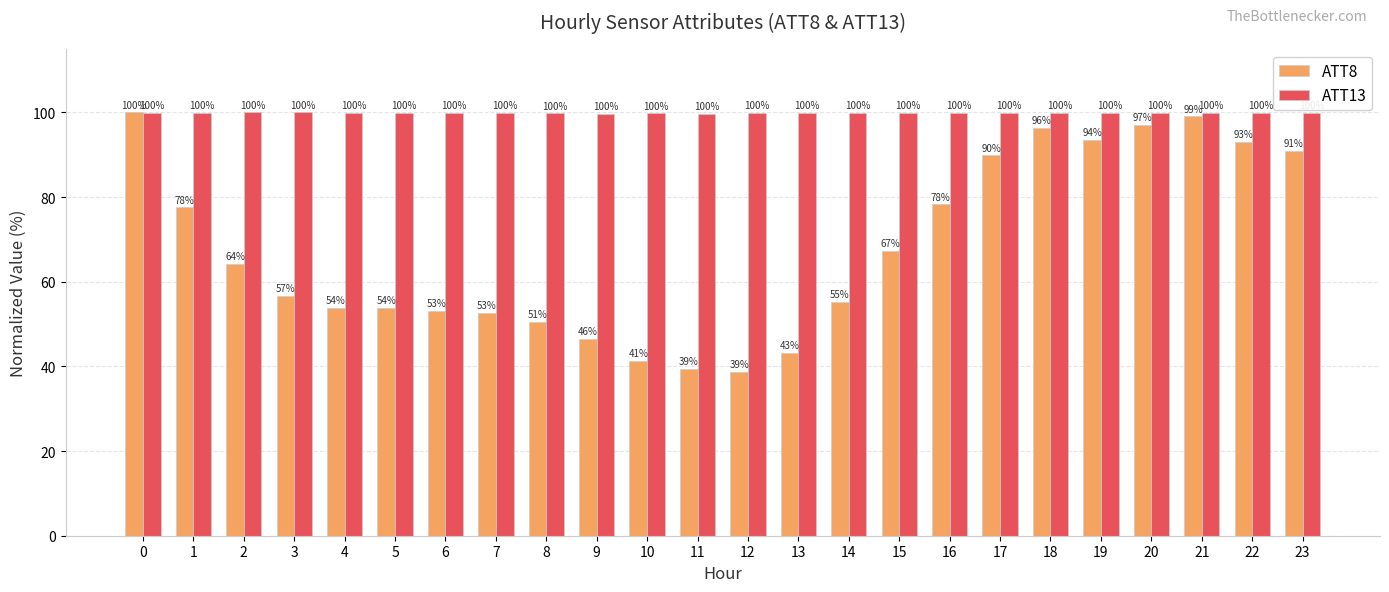

What is the total value across all series at 17?

189.8